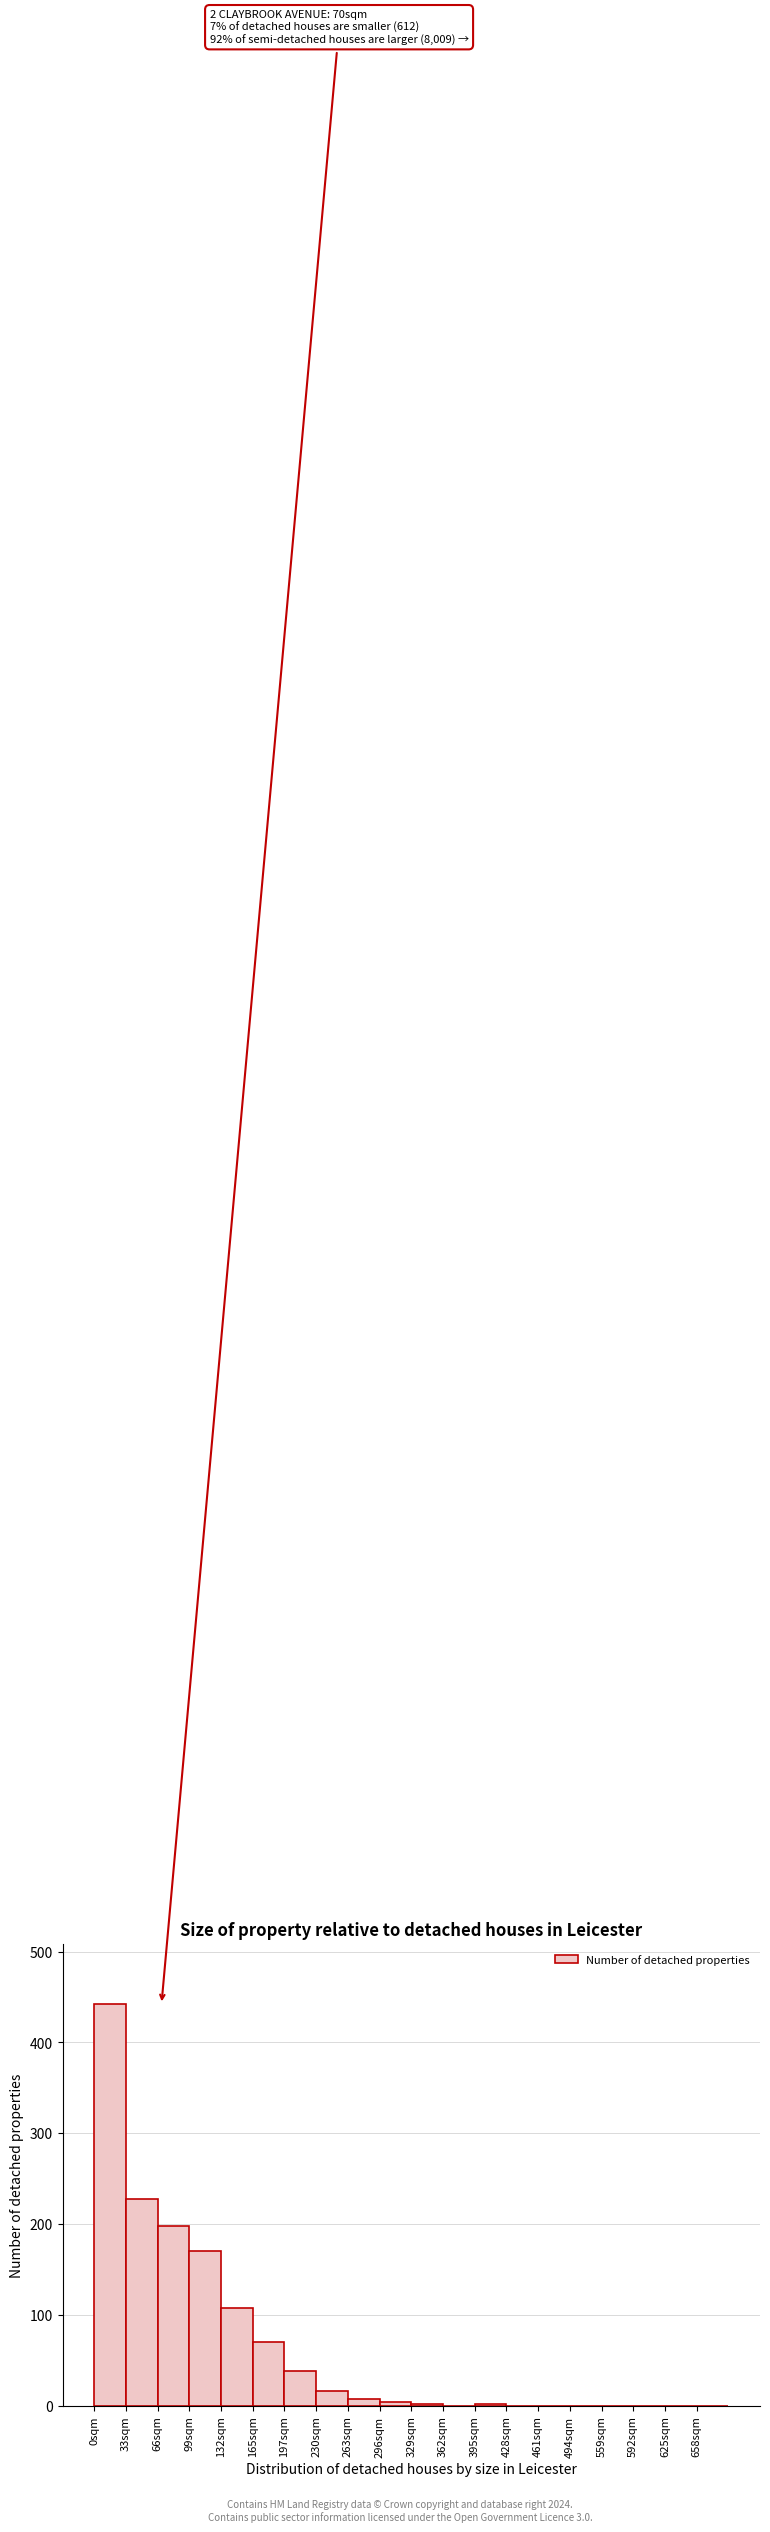

True or false: the data shows 0 at 625sqm.

True